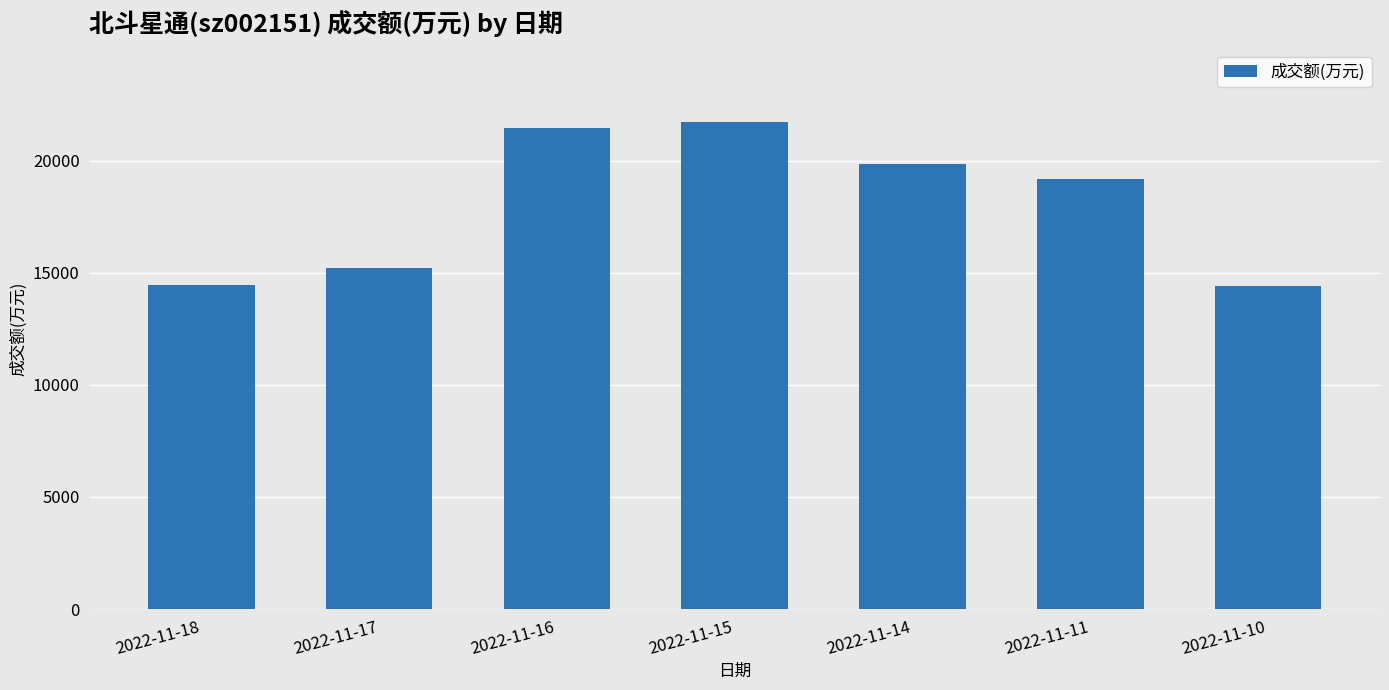

Which category has the highest value across all series?

2022-11-15